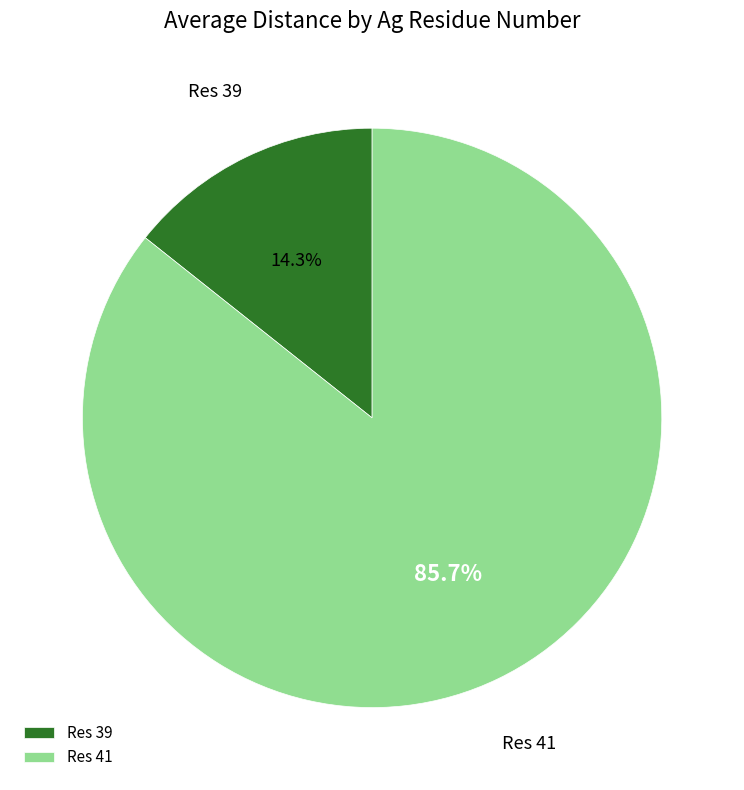

How many slices are in this pie chart?

2